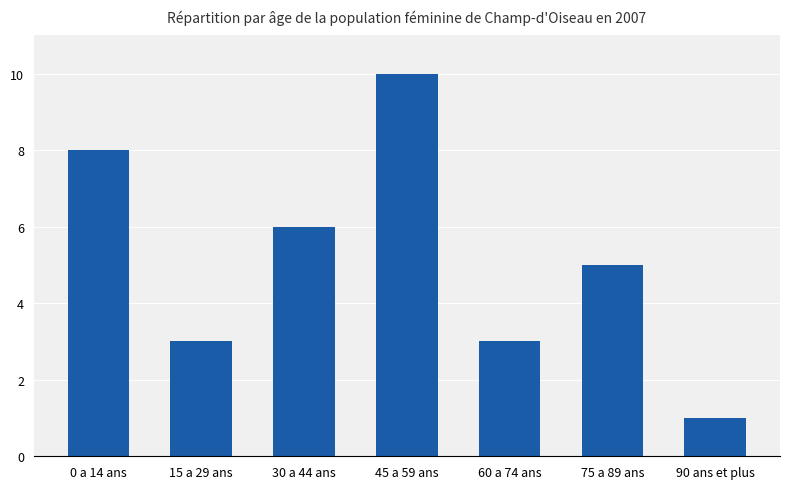

Reading right to left, what are all the values shown in this chart?

1	5	3	10	6	3	8